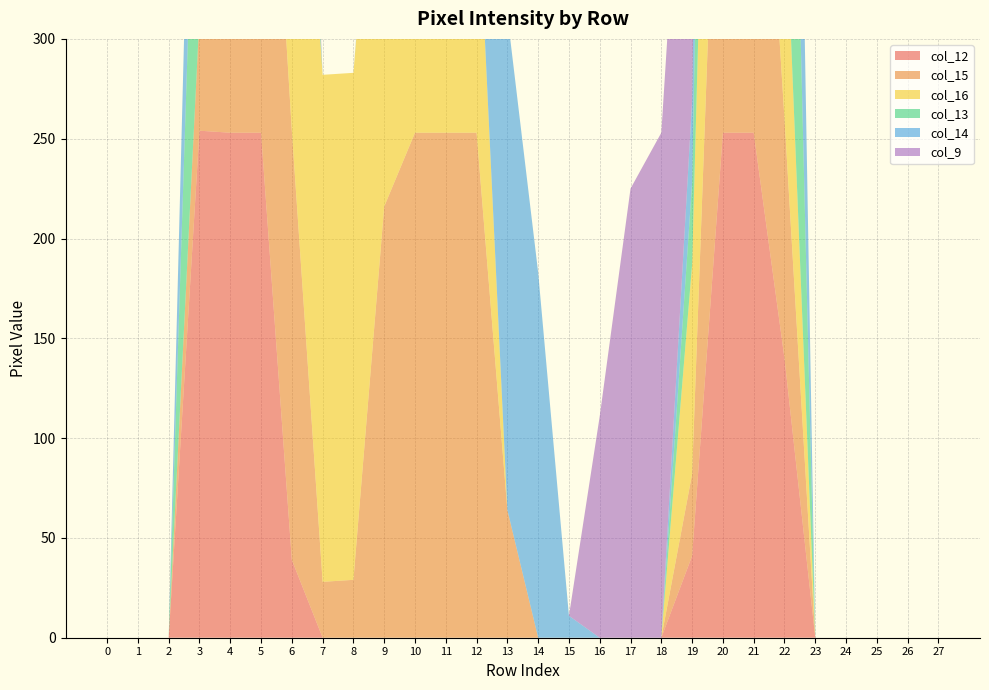

Reading right to left, list all the values displayed in this chart.

col_12: 27=0	26=0	25=0	24=0	23=0	22=140	21=253	20=253	19=41	18=0	17=0	16=0	15=0	14=0	13=0	12=0	11=0	10=0	9=0	8=0	7=0	6=39	5=253	4=253	3=254	2=0	1=0	0=0
col_15: 27=0	26=0	25=0	24=0	23=0	22=120	21=253	20=253	19=41	18=0	17=0	16=0	15=0	14=0	13=64	12=253	11=253	10=253	9=216	8=29	7=28	6=215	5=253	4=247	3=57	2=0	1=0	0=0
col_16: 27=0	26=0	25=0	24=0	23=0	22=121	21=255	20=255	19=105	18=0	17=0	16=0	15=0	14=0	13=0	12=134	11=184	10=254	9=254	8=254	7=254	6=254	5=254	4=242	3=0	2=0	1=0	0=0
col_13: 27=0	26=0	25=0	24=0	23=0	22=253	21=253	20=253	19=41	18=0	17=0	16=0	15=0	14=0	13=0	12=0	11=0	10=0	9=0	8=0	7=0	6=39	5=253	4=253	3=169	2=0	1=0	0=0
col_14: 27=0	26=0	25=0	24=0	23=0	22=246	21=253	20=253	19=41	18=0	17=0	16=0	15=11	14=183	13=248	12=253	11=209	10=28	9=10	8=0	7=0	6=47	5=253	4=253	3=121	2=0	1=0	0=0
col_9: 27=0	26=0	25=0	24=0	23=0	22=0	21=219	20=213	19=228	18=253	17=225	16=111	15=0	14=0	13=0	12=0	11=0	10=0	9=0	8=0	7=0	6=39	5=253	4=220	3=0	2=0	1=0	0=0